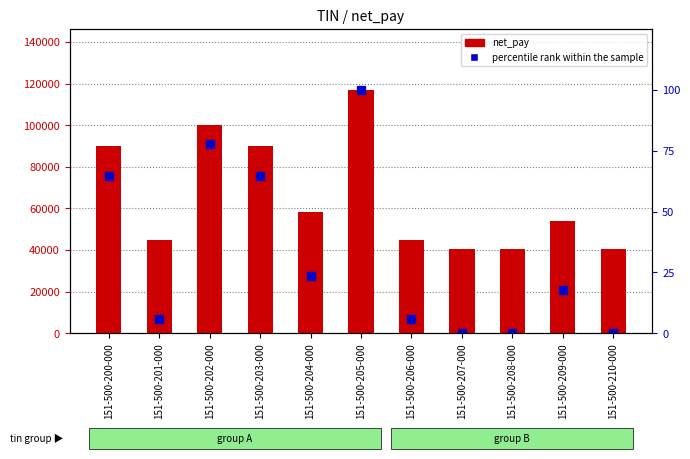

At which category is the sum across all series the highest?

151-500-205-000